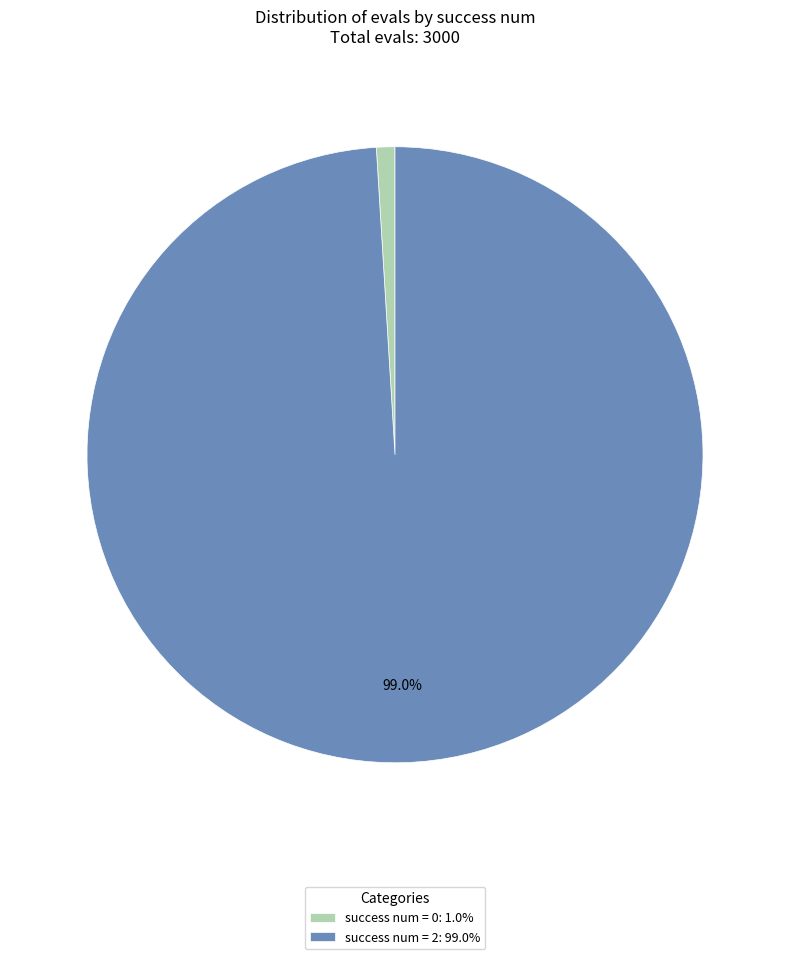

Do success num = 2: 99.0% and success num = 0: 1.0% together represent more than half of the pie?

Yes